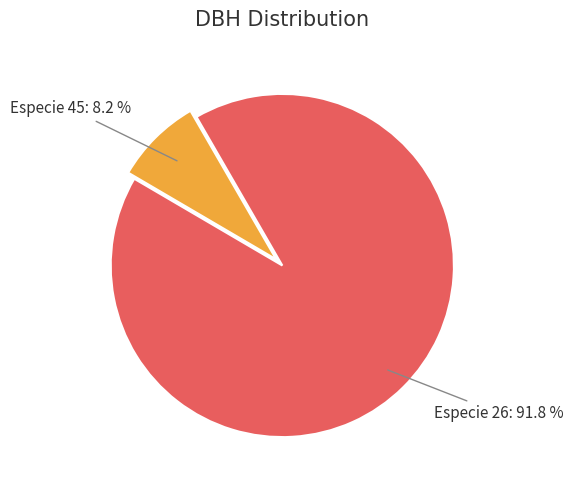

How many segments does this pie chart have?

2